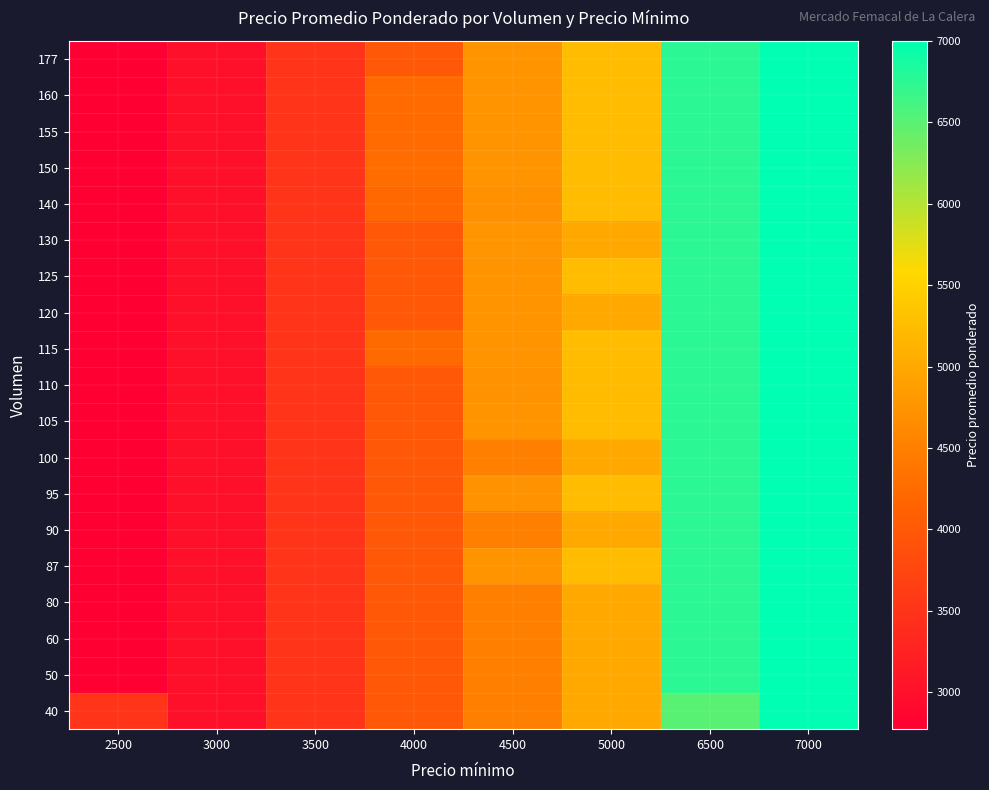

How many distinct data groups are displayed?

19